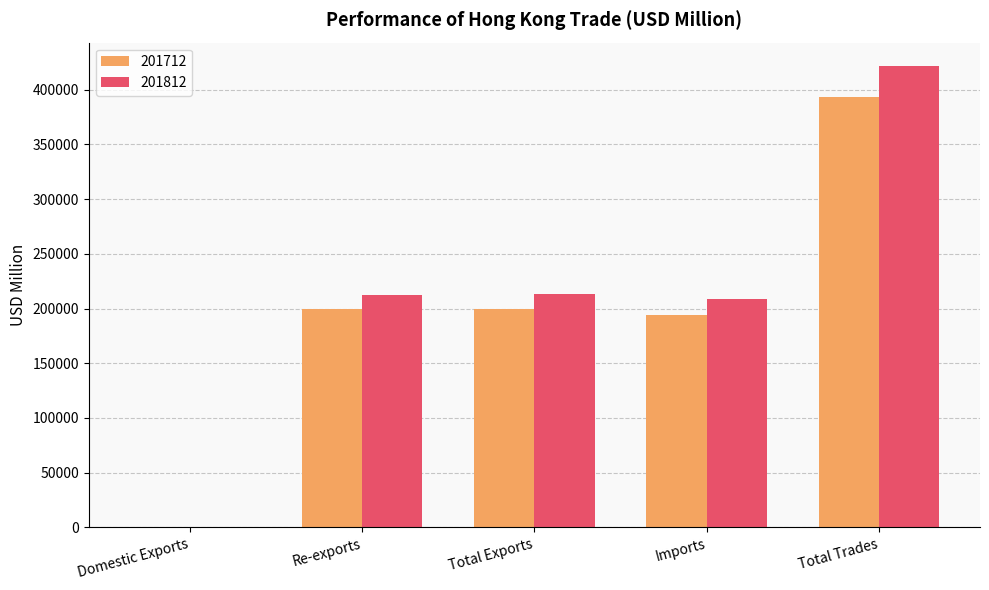

What is the average value of the 201712 series?

197353.1